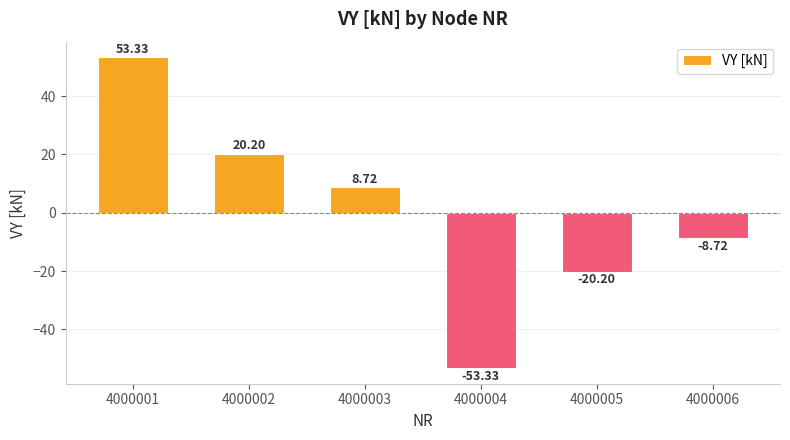

True or false: the data shows -14.4 at 4000006.

False